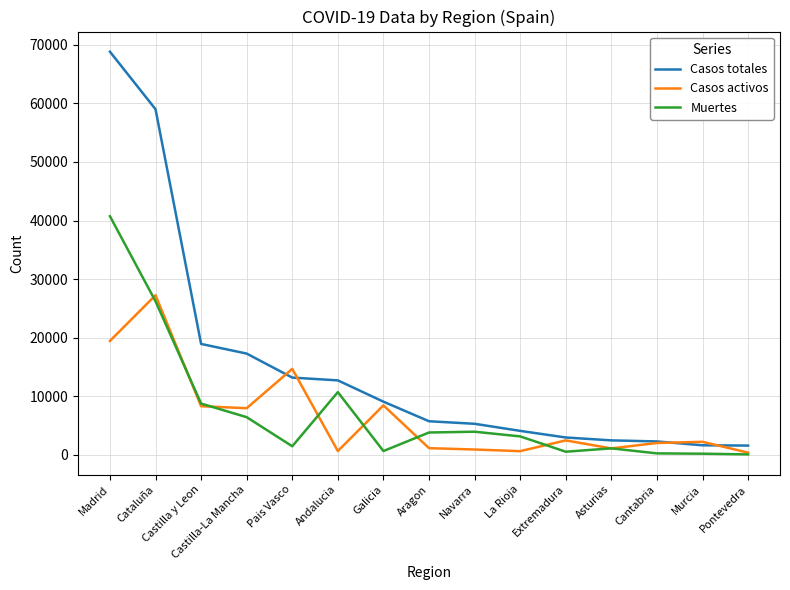

True or false: Muertes and Casos activos intersect in this chart.

True